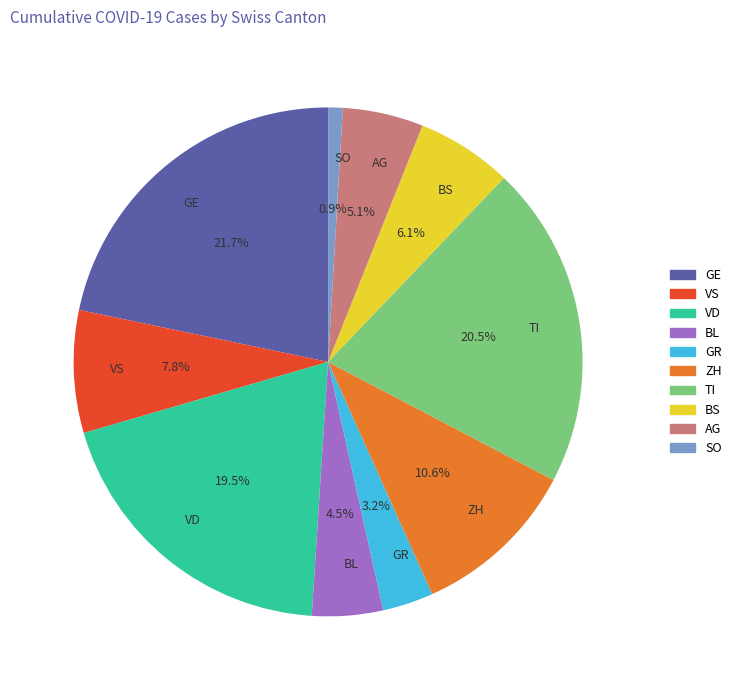

The AG slice represents 22% of the pie. True or false?

False